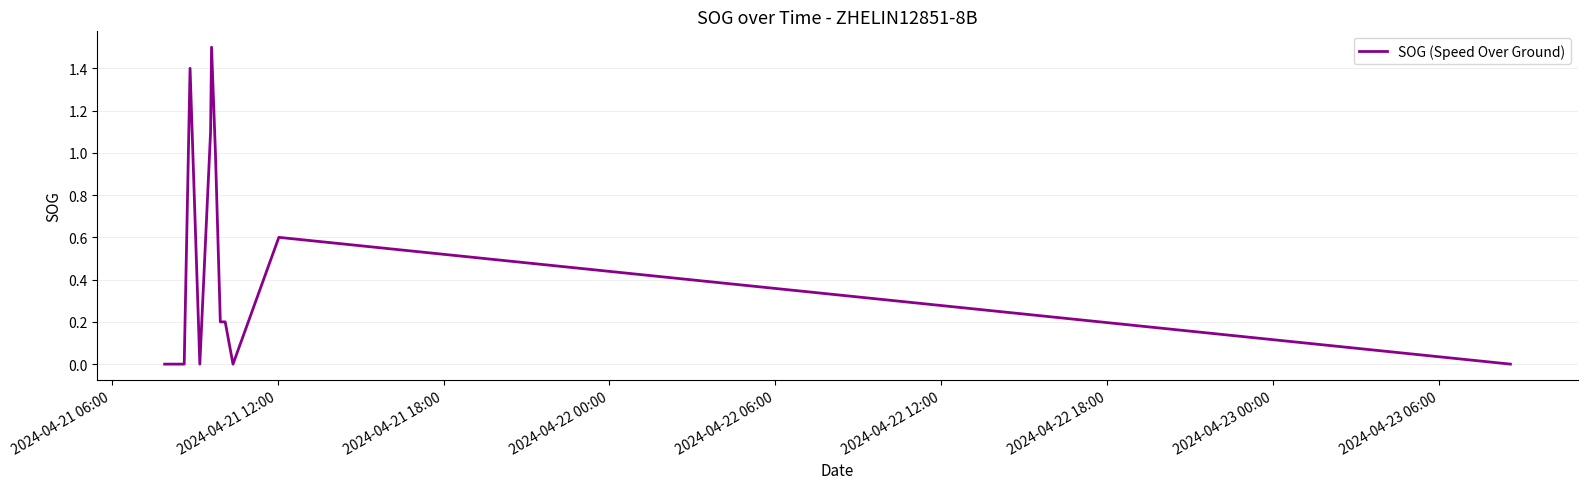

Does the chart display data point markers on the line(s)?

No